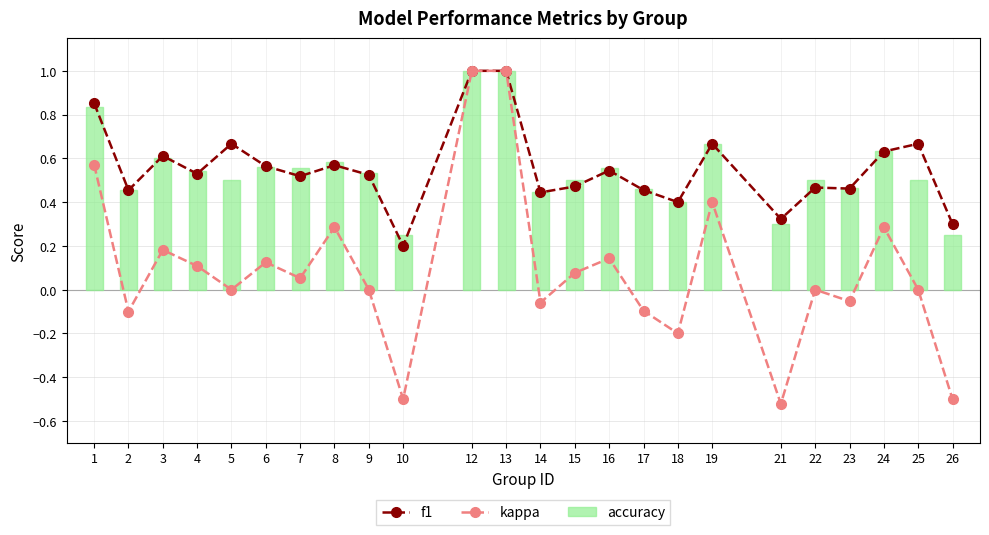

What is the highest value of the kappa series?

1.0